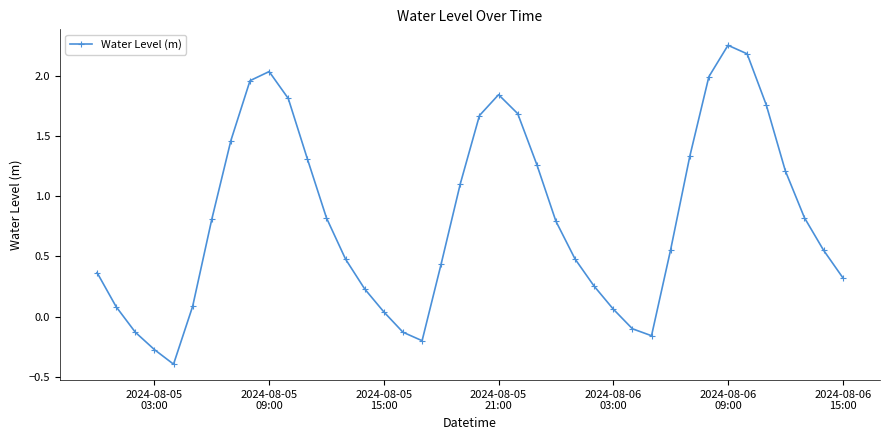

How many values are above zero?

33